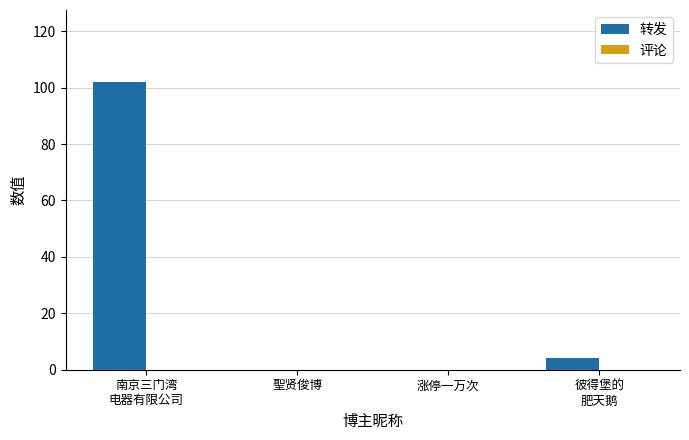

Are the bars horizontal?

No